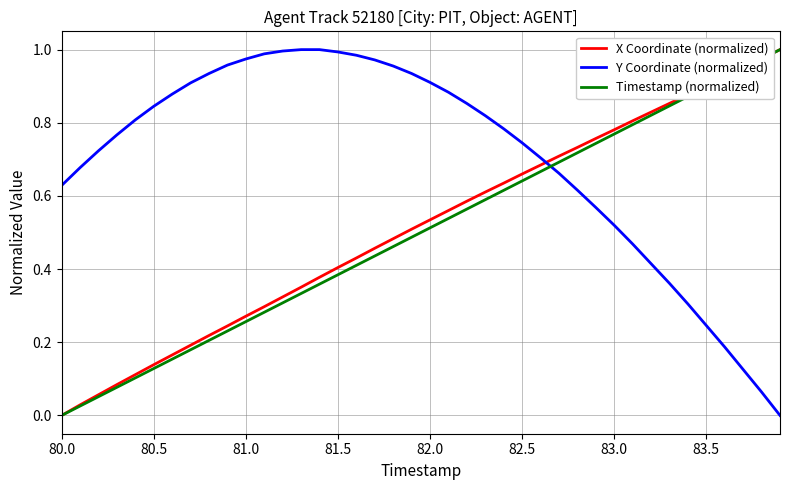

At how many categories does at least one series exceed 0?

40